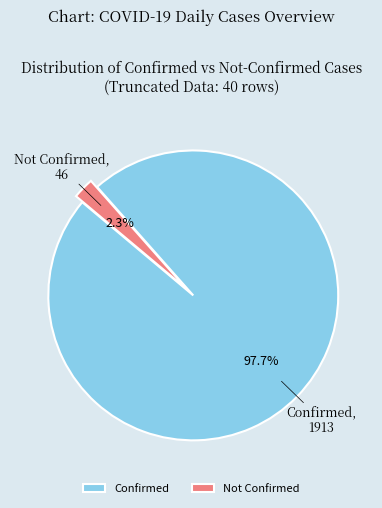

Rank the categories by value from highest to lowest.

Confirmed, Not Confirmed